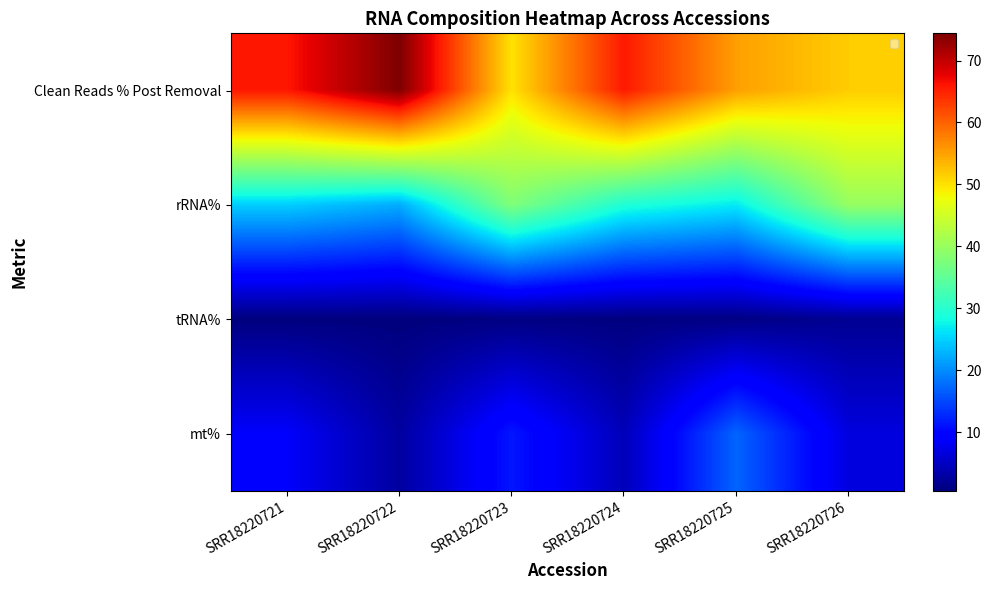

Rank the series at SRR18220721 from lowest to highest value.

tRNA%, mt%, rRNA%, Clean Reads % Post Removal